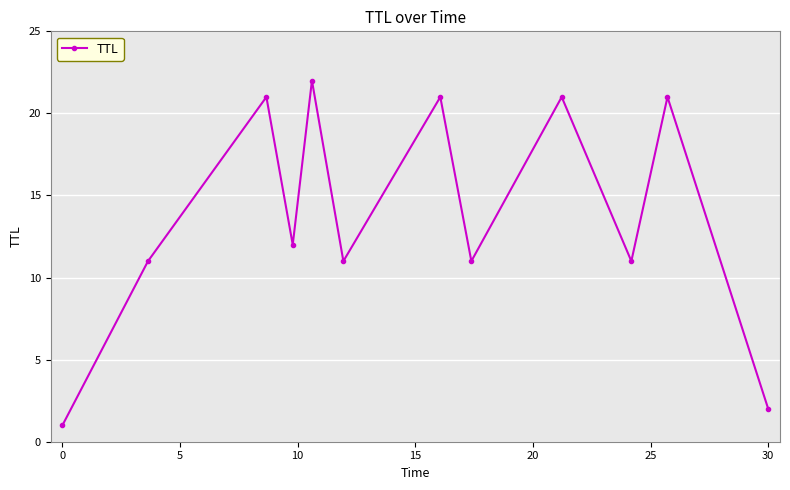

How many points are lower than both their immediate neighbors (excluding endpoints)?

4